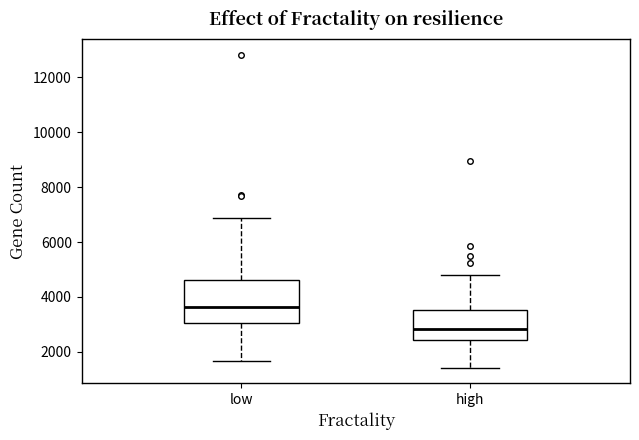

Comparing the boxes themselves (not the whiskers), which one is the tallest?

low